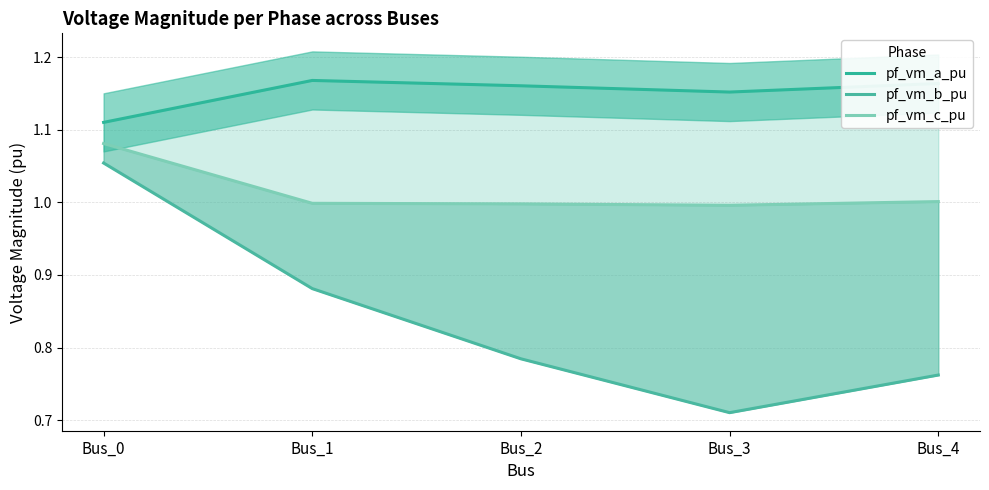

At which label is pf_vm_c_pu closest to 1?

Bus_4